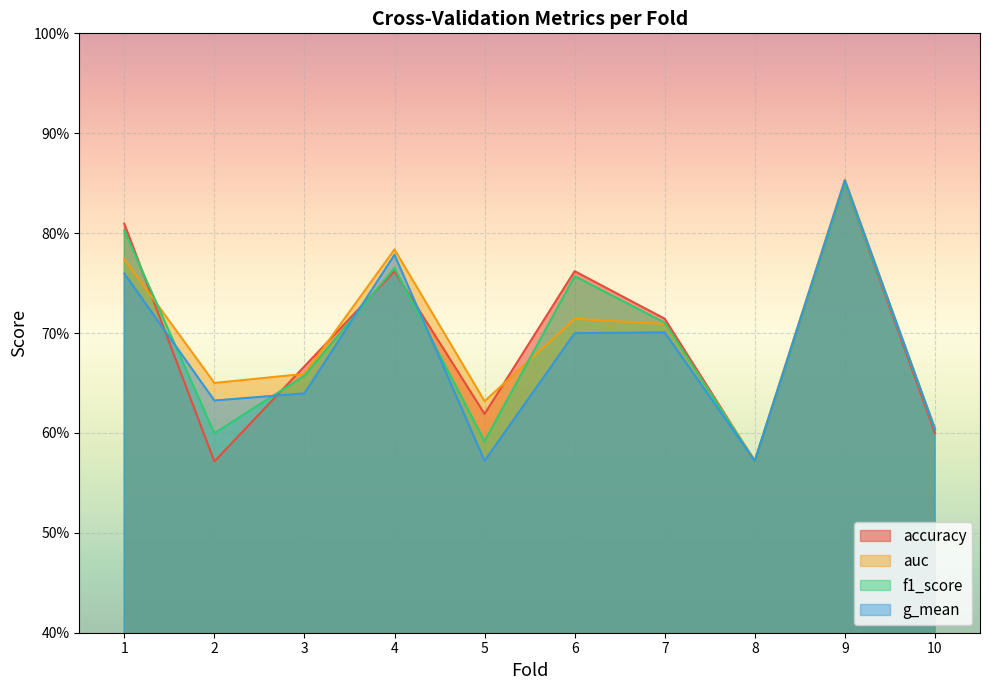

Is it true that g_mean equals 0.4 at 6?

False